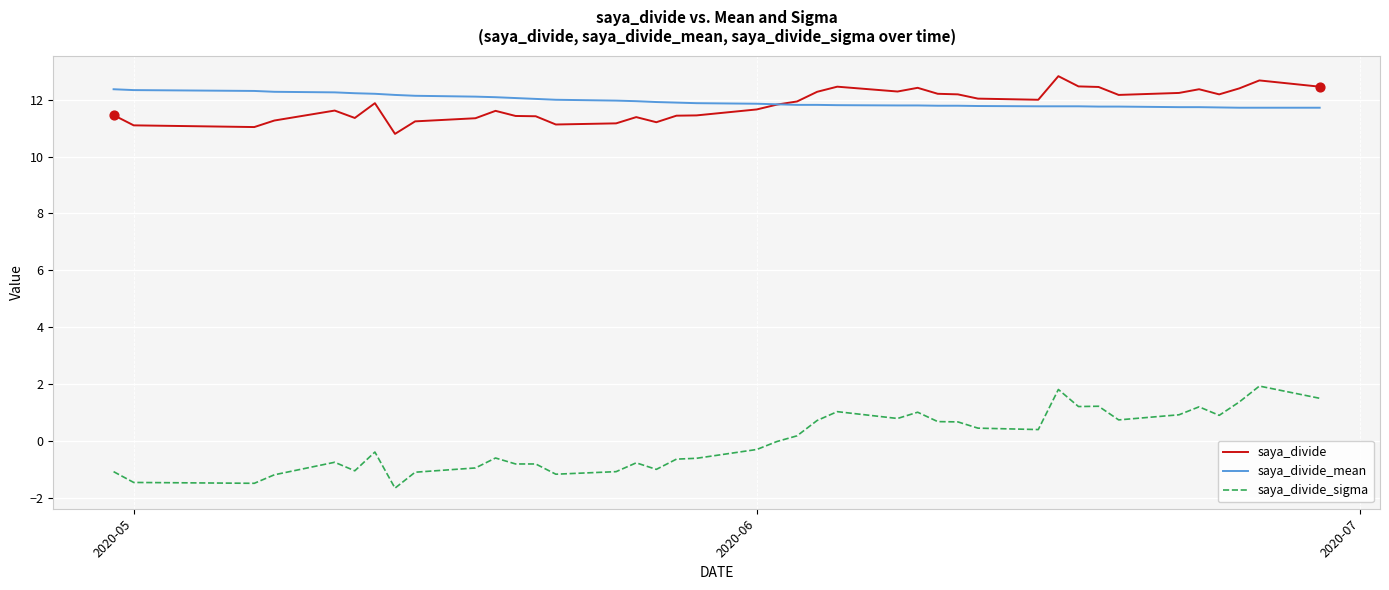

What are all the series names shown in the legend?

saya_divide, saya_divide_mean, saya_divide_sigma